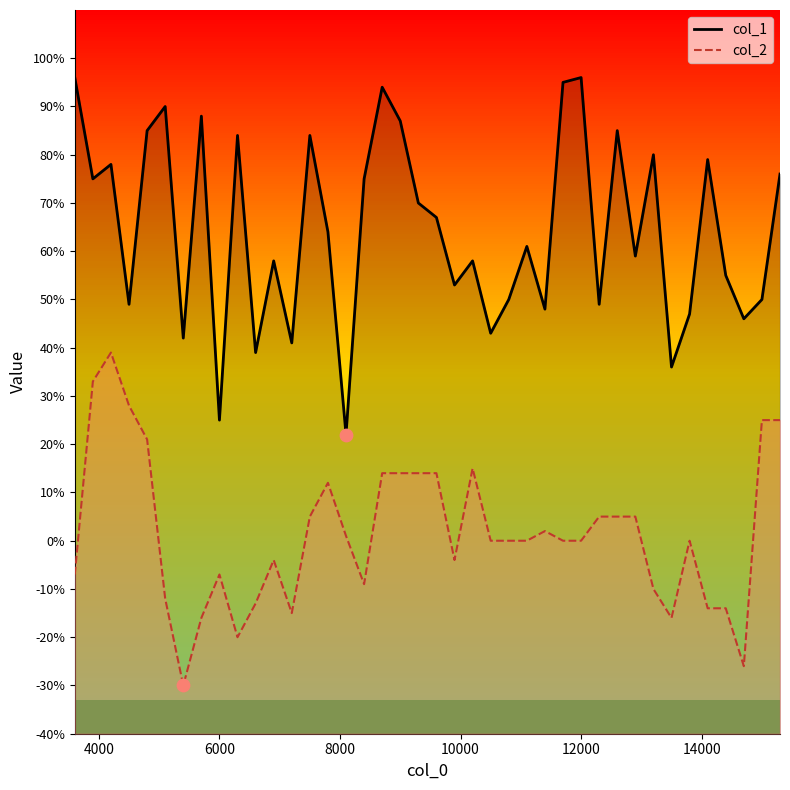

What are all the series names shown in the legend?

col_1, col_2